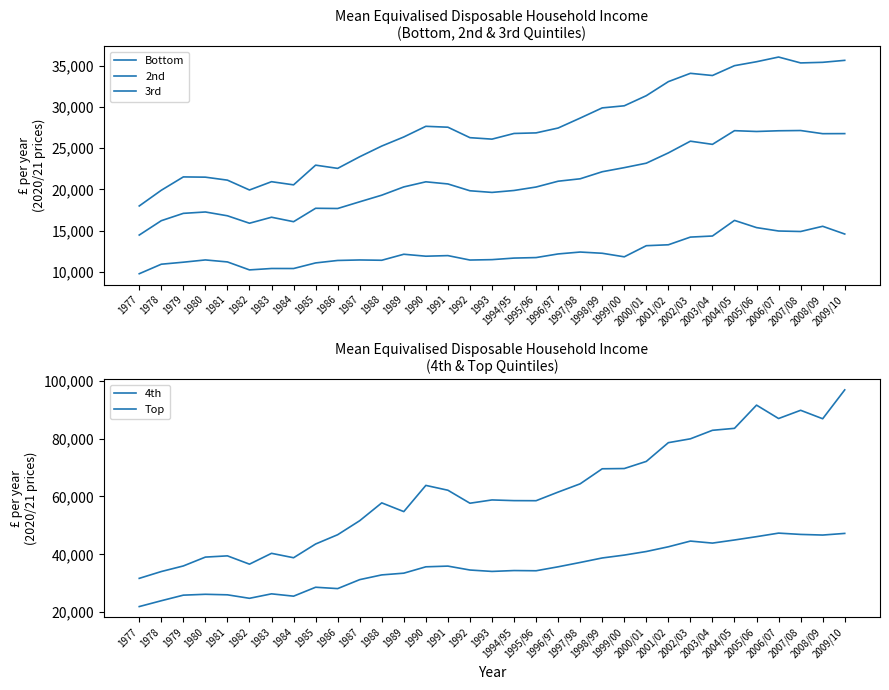

Read the 2nd value at 1979, to the nearest 50.

17100